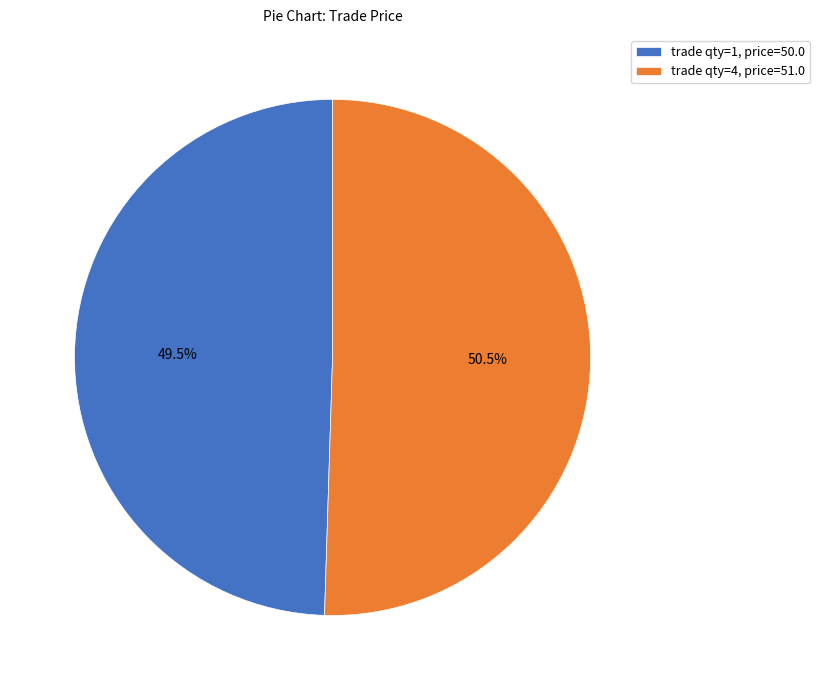

What is the majority slice?

trade qty=4, price=51.0